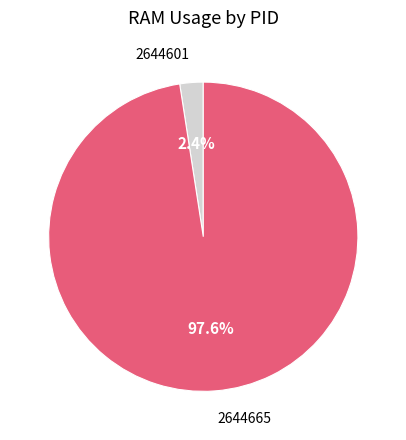

What is the smallest slice in the pie chart?

2644601